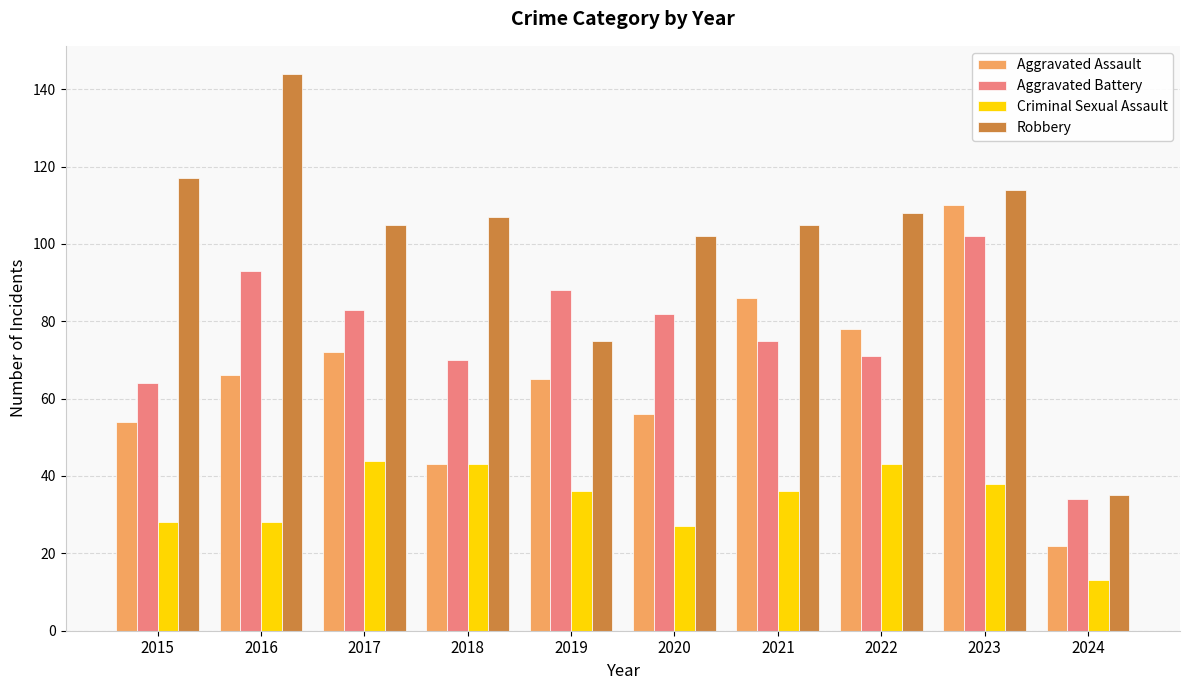

What is the difference between the Criminal Sexual Assault values at 2016 and 2018?

15